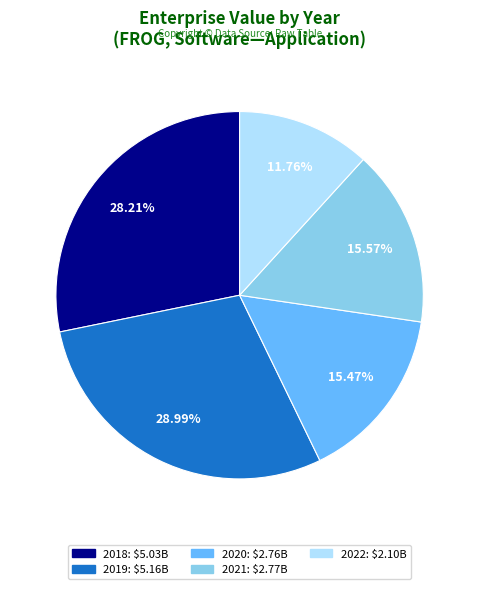

Between 2018 and 2019, which is larger?

2019